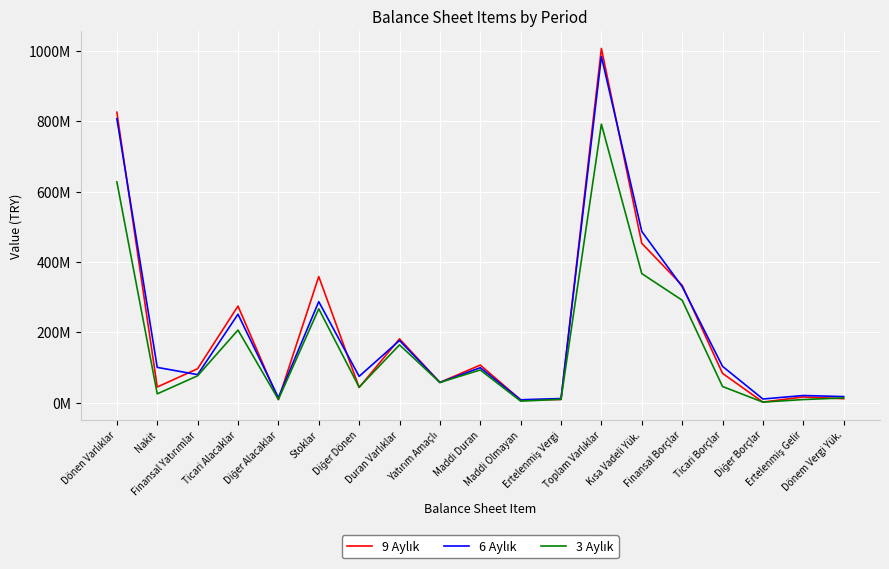

What is the label of the 16th point from the left?

Ticari Borçlar